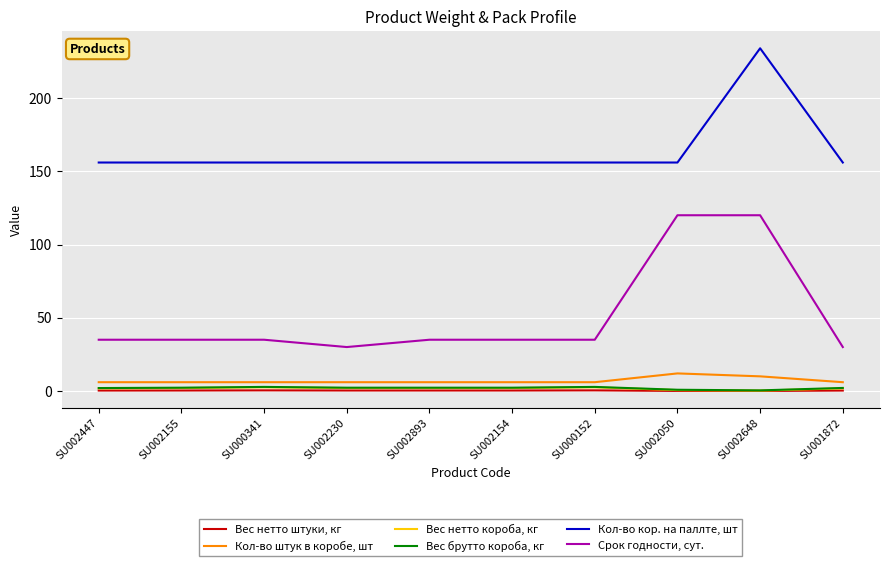

Rank the series by their maximum value, from lowest to highest.

Вес нетто штуки, кг, Вес нетто короба, кг, Вес брутто короба, кг, Кол-во штук в коробе, шт, Срок годности, сут., Кол-во кор. на паллте, шт